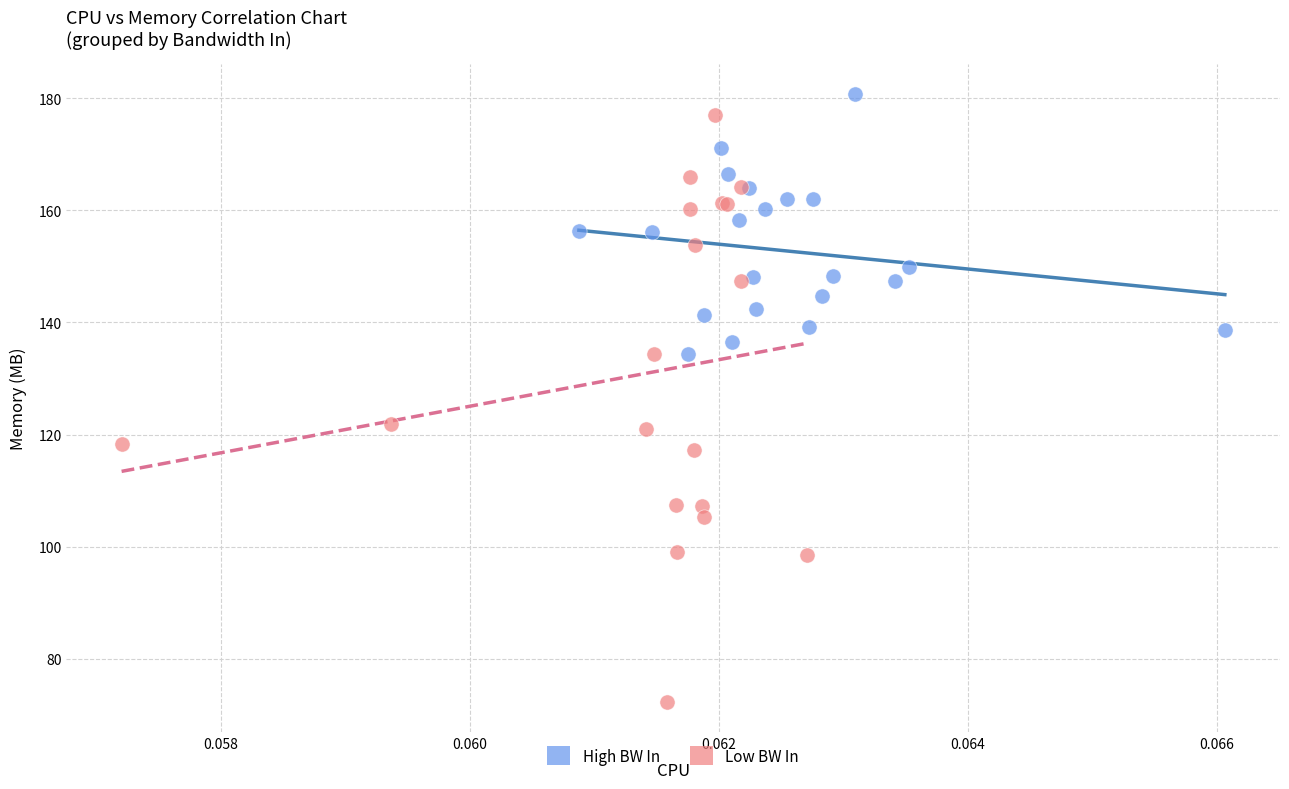

What are all the series names shown in the legend?

High BW In, Low BW In